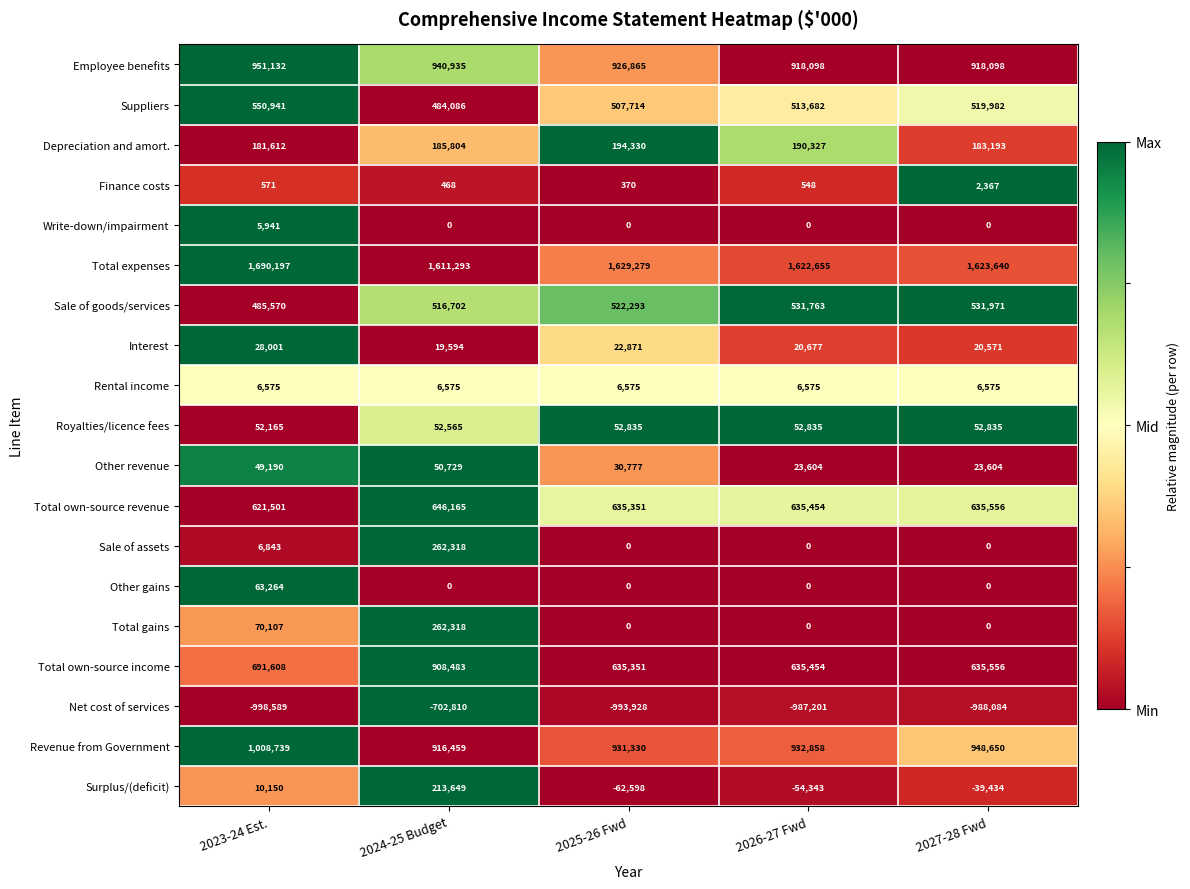

What is the minimum value shown in the chart?

-998589